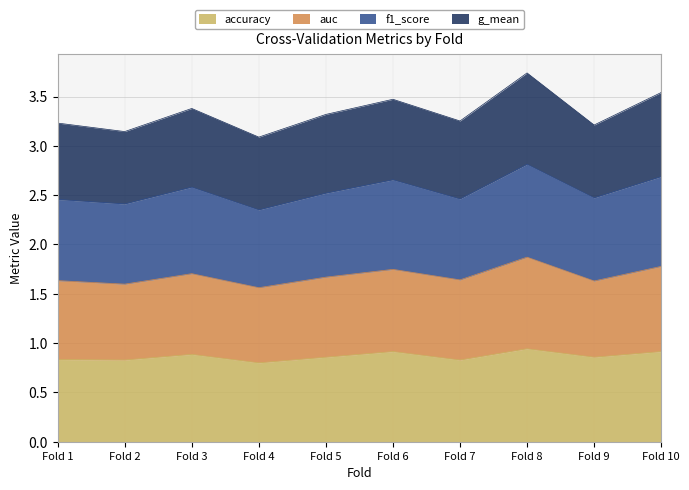

What is the total value across all series at Fold 5?

3.3